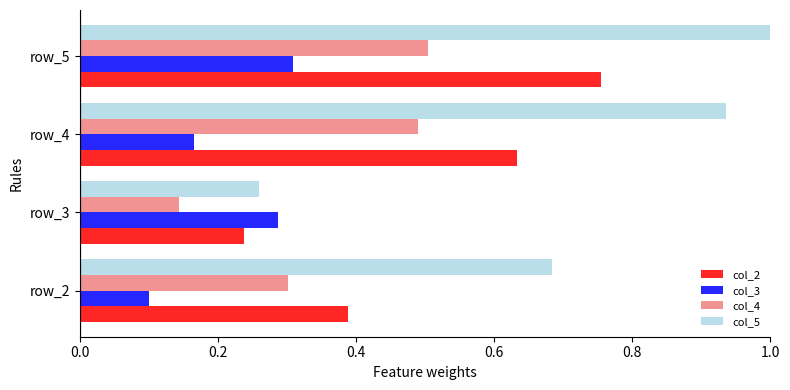

At row_5, list the series in order from largest to smallest.

col_5, col_2, col_4, col_3